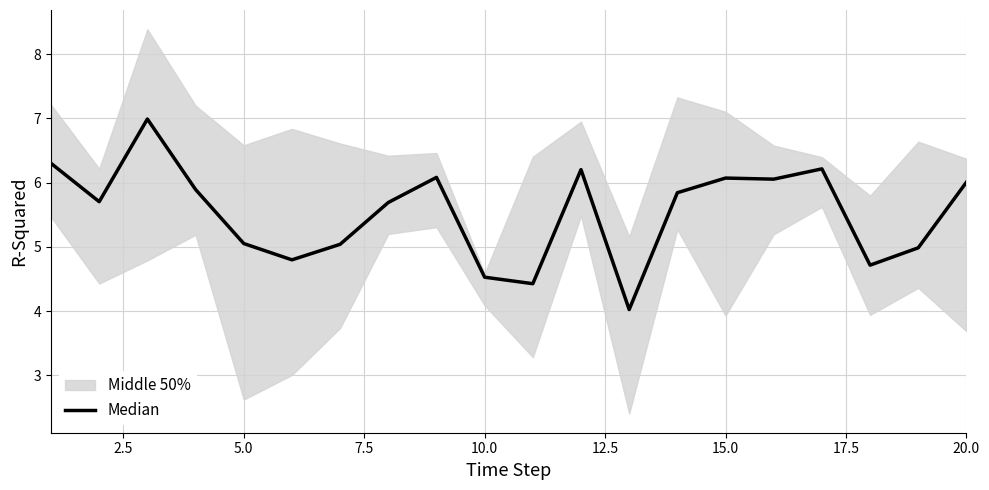

How many interior local peaks (higher than both neighbors) does the data have?

5